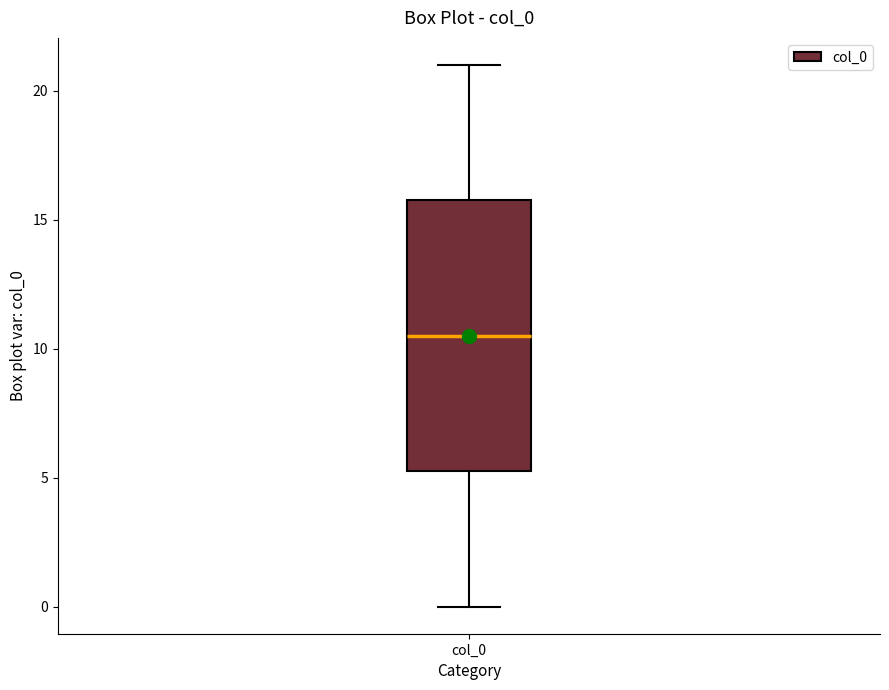

Transcribe this box plot: give where the median line is, the range the box spans, and where the two whiskers end, as read against the y-axis. The values are not printed on the chart, so give them approximately, as read against the axis.

median 10.5, box 5.5 to 16.0, whiskers 0.0 to 21.0